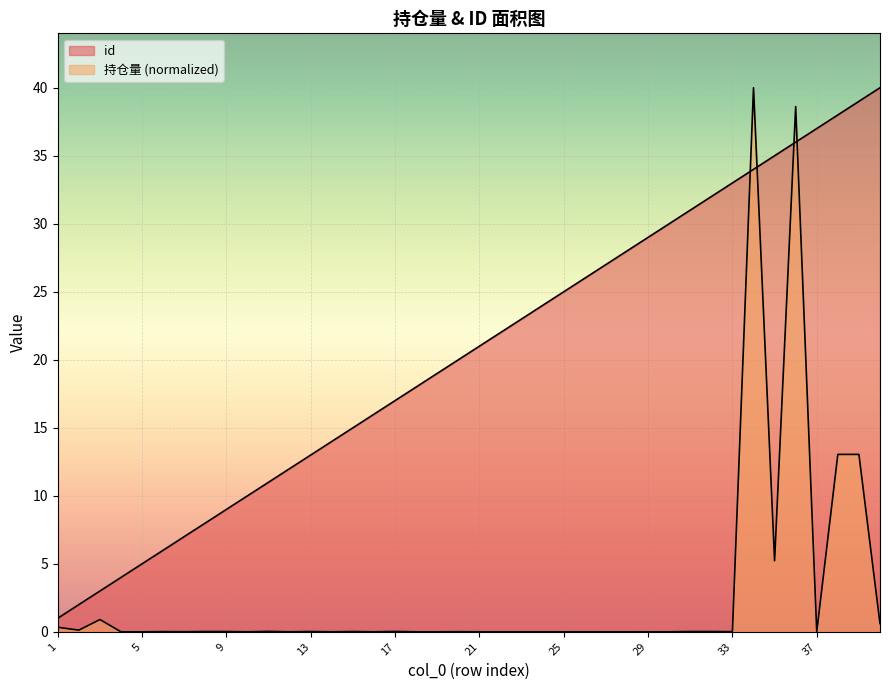

Reading right to left, extract all data points from this chart.

id: 40.0	39.0	38.0	37.0	36.0	35.0	34.0	33.0	32.0	31.0	30.0	29.0	28.0	27.0	26.0	25.0	24.0	23.0	22.0	21.0	20.0	19.0	18.0	17.0	16.0	15.0	14.0	13.0	12.0	11.0	10.0	9.0	8.0	7.0	6.0	5.0	4.0	3.0	2.0	1.0
持仓量: 0.6	13.0	13.0	0.0	38.6	5.2	40.0	0.0	0.0	0.0	0.0	0.0	0.0	0.0	0.0	0.0	0.0	0.0	0.0	0.0	0.0	0.0	0.0	0.0	0.0	0.0	0.0	0.0	0.0	0.0	0.0	0.0	0.0	0.0	0.0	0.0	0.0	0.9	0.1	0.3